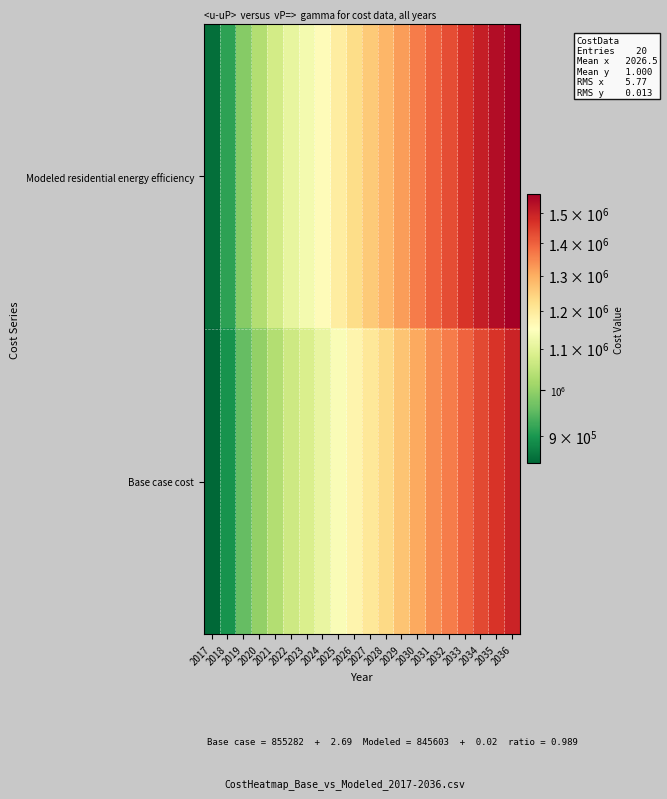

Rank the series at 2029 from highest to lowest value.

Modeled residential energy efficiency, Base case cost